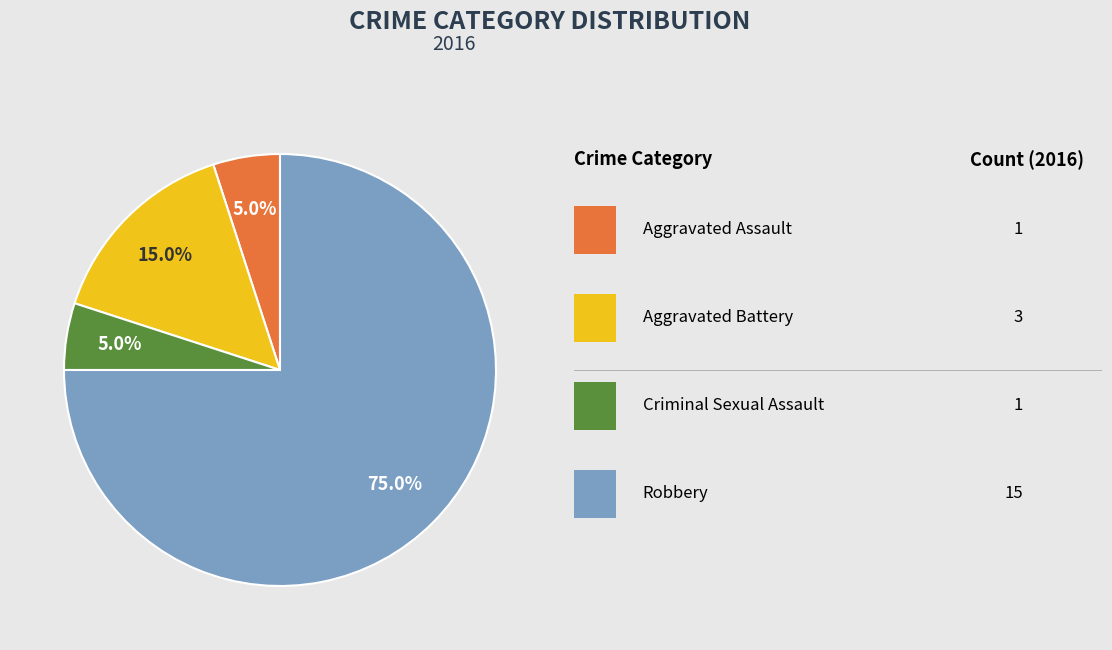

How many slices are in this pie chart?

4